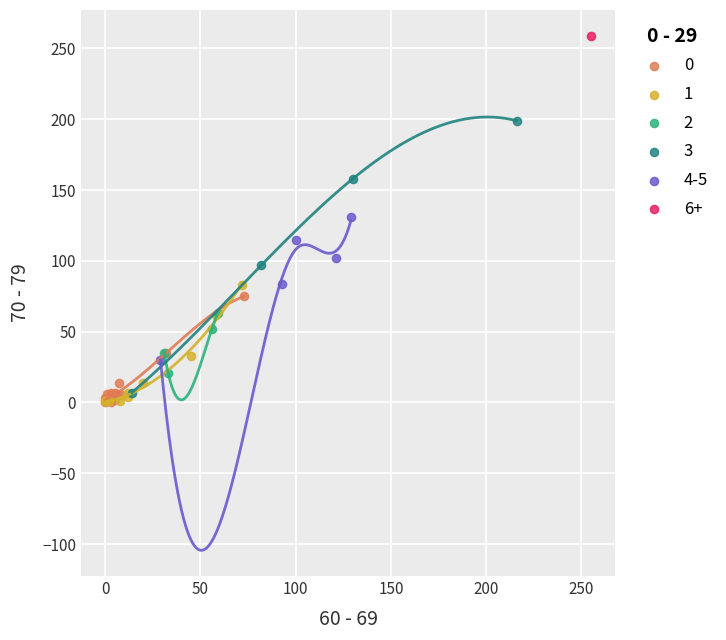

What are all the series names shown in the legend?

0, 1, 2, 3, 4-5, 6+